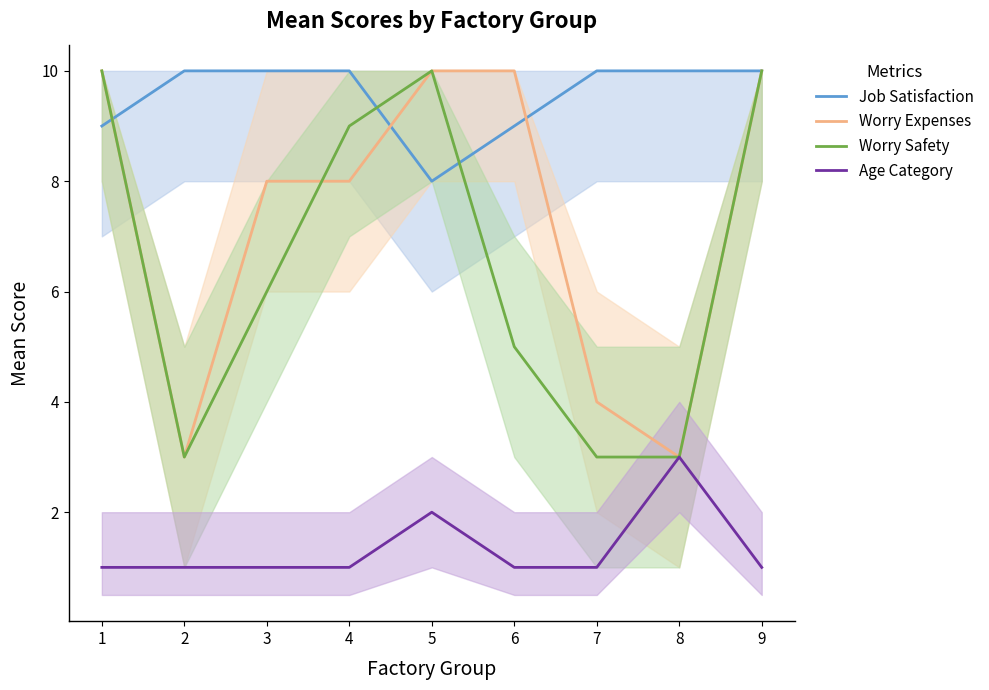

Is this an area chart (filled region under the line)?

No